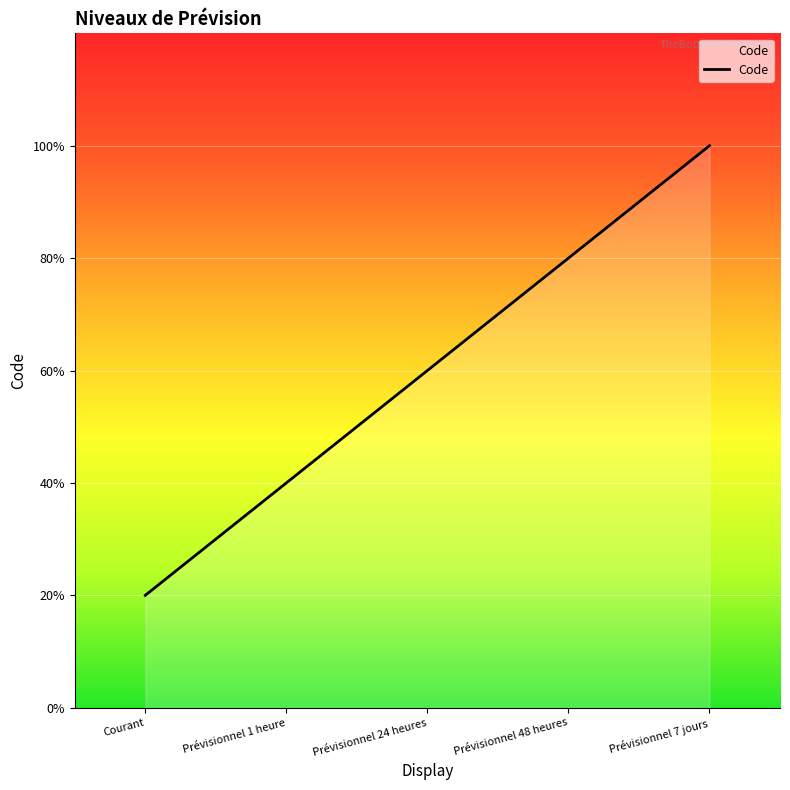

Where is the data nearest to the value 3?

Prévisionnel 24 heures